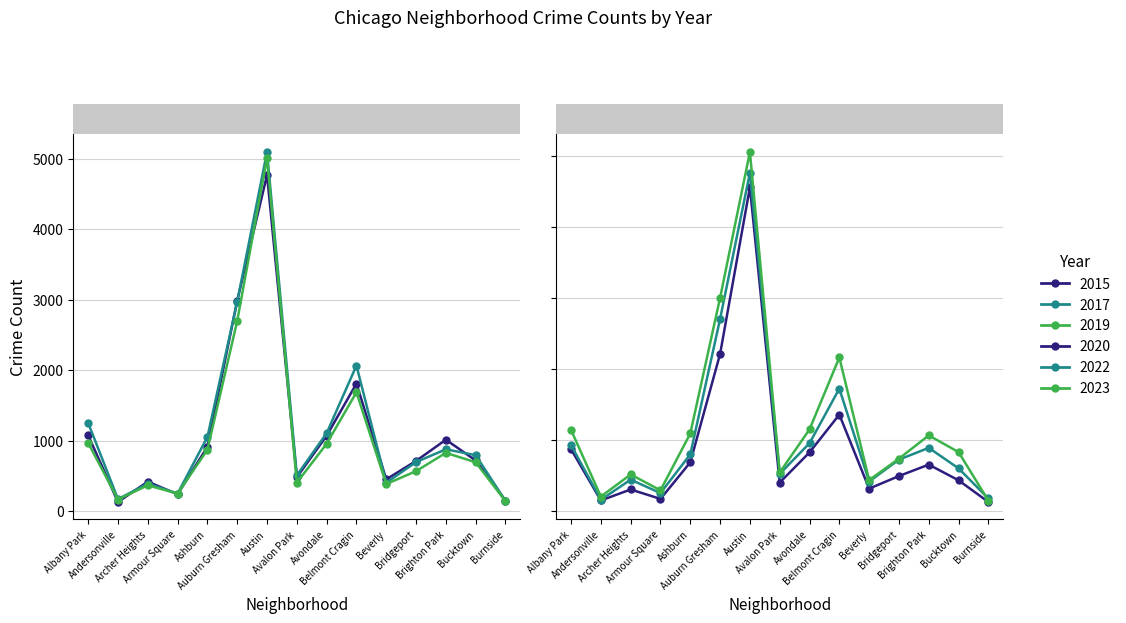

List the labels in order of 2015 value, smallest first.

Andersonville, Burnside, Armour Square, Archer Heights, Beverly, Avalon Park, Bridgeport, Bucktown, Ashburn, Brighton Park, Avondale, Albany Park, Belmont Cragin, Auburn Gresham, Austin